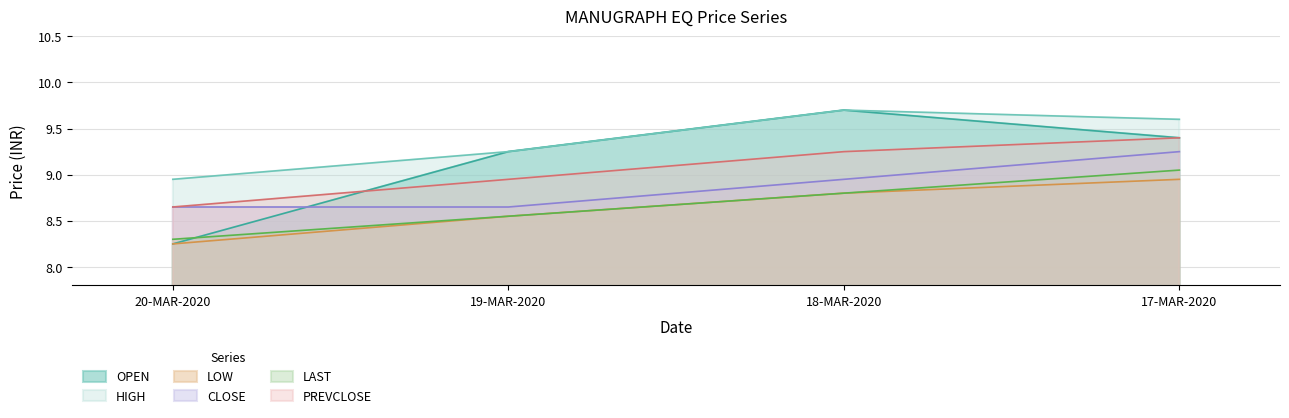

Where is the first local maximum for OPEN?

18-MAR-2020